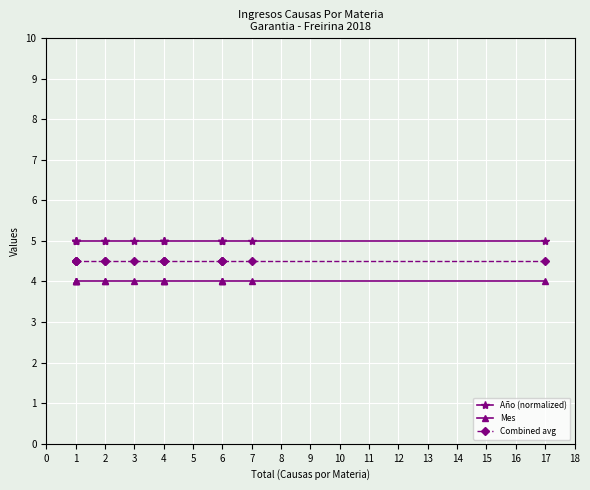

At which category does the chart reach its peak across all series?

17